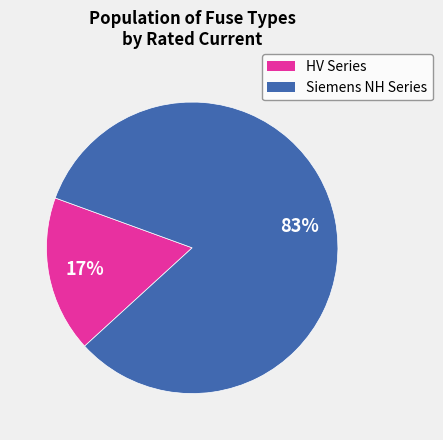

To the nearest percent, what is the average slice percentage?

50%